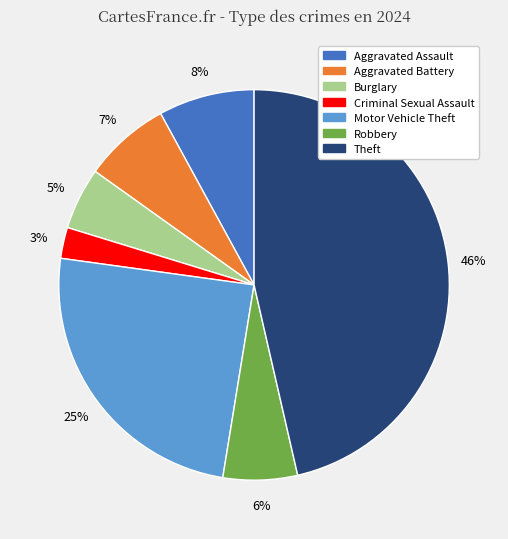

What is the smallest slice in the pie chart?

Criminal Sexual Assault